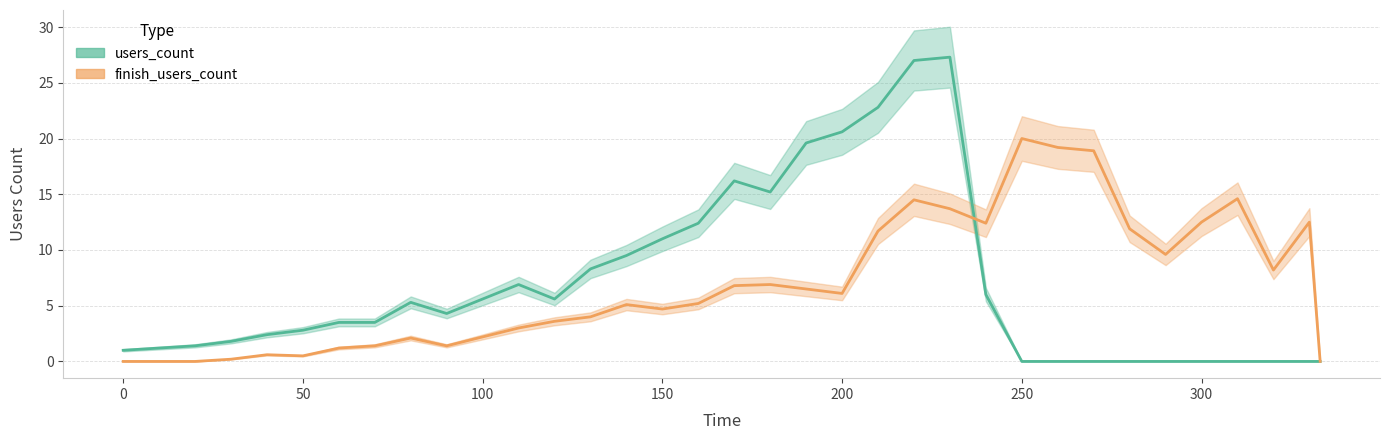

Reading left to right, list all the values displayed in this chart.

users_count: 0=1.0	10=1.2	20=1.4	30=1.8	40=2.4	50=2.8	60=3.5	70=3.5	80=5.3	90=4.3	100=5.6	110=6.9	120=5.6	130=8.3	140=9.5	150=11.0	160=12.4	170=16.2	180=15.2	190=19.6	200=20.6	210=22.8	220=27.0	230=27.3	240=6.0	250=0.0	260=0.0	270=0.0	280=0.0	290=0.0	300=0.0	310=0.0	320=0.0	330=0.0	333=0.0
finish_users_count: 0=0.0	10=0.0	20=0.0	30=0.2	40=0.6	50=0.5	60=1.2	70=1.4	80=2.1	90=1.4	100=2.2	110=3.0	120=3.6	130=4.0	140=5.1	150=4.7	160=5.2	170=6.8	180=6.9	190=6.5	200=6.1	210=11.7	220=14.5	230=13.7	240=12.4	250=20.0	260=19.2	270=18.9	280=11.9	290=9.6	300=12.5	310=14.6	320=8.2	330=12.5	333=0.0